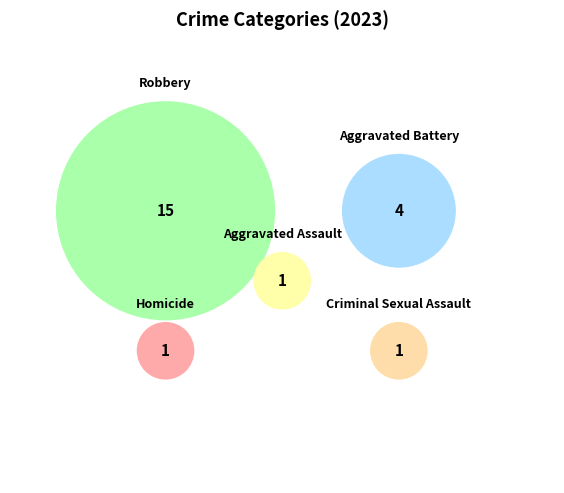

To the nearest percent, what percentage of the pie is Aggravated Assault?

5%